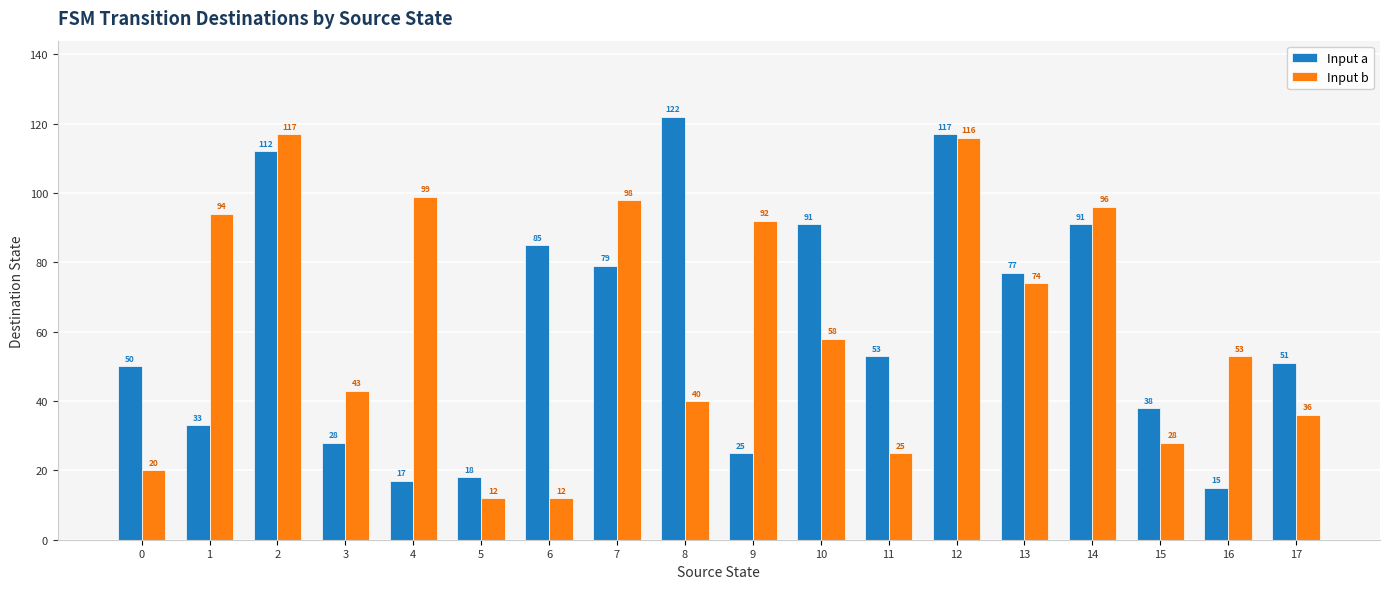

Does the chart contain stacked bars?

No